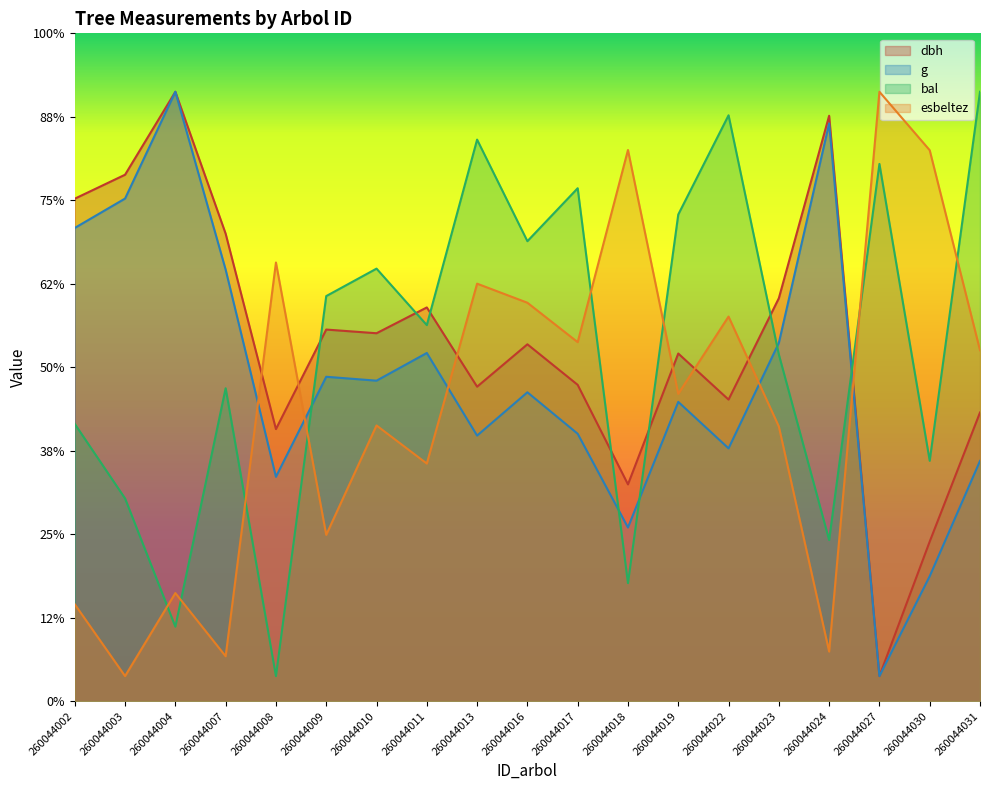

Is the value of dbh at 260044031 greater than the value of esbeltez at 260044004?

Yes